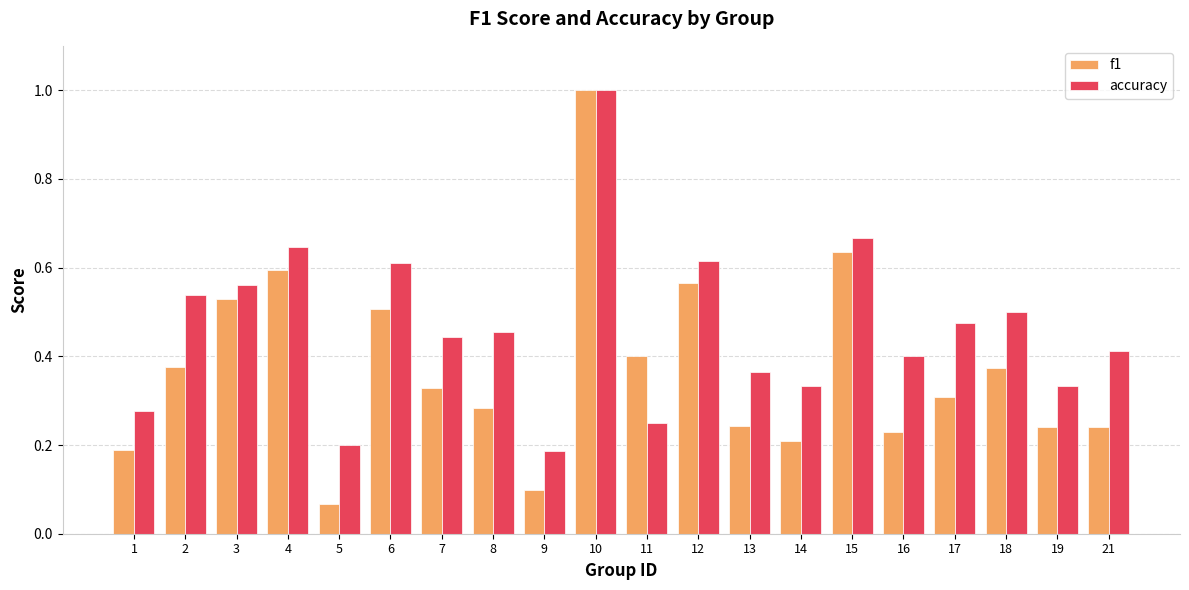

Which category has the highest value across all series?

10